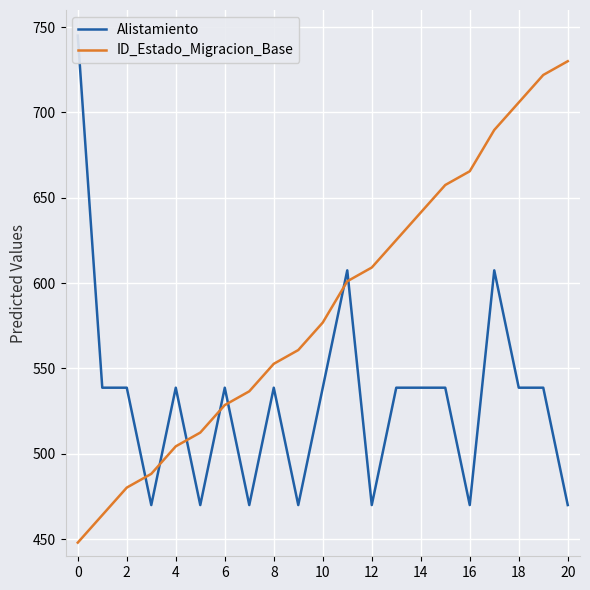

What is the highest value of the ID_Estado_Migracion_Base series?

730.0